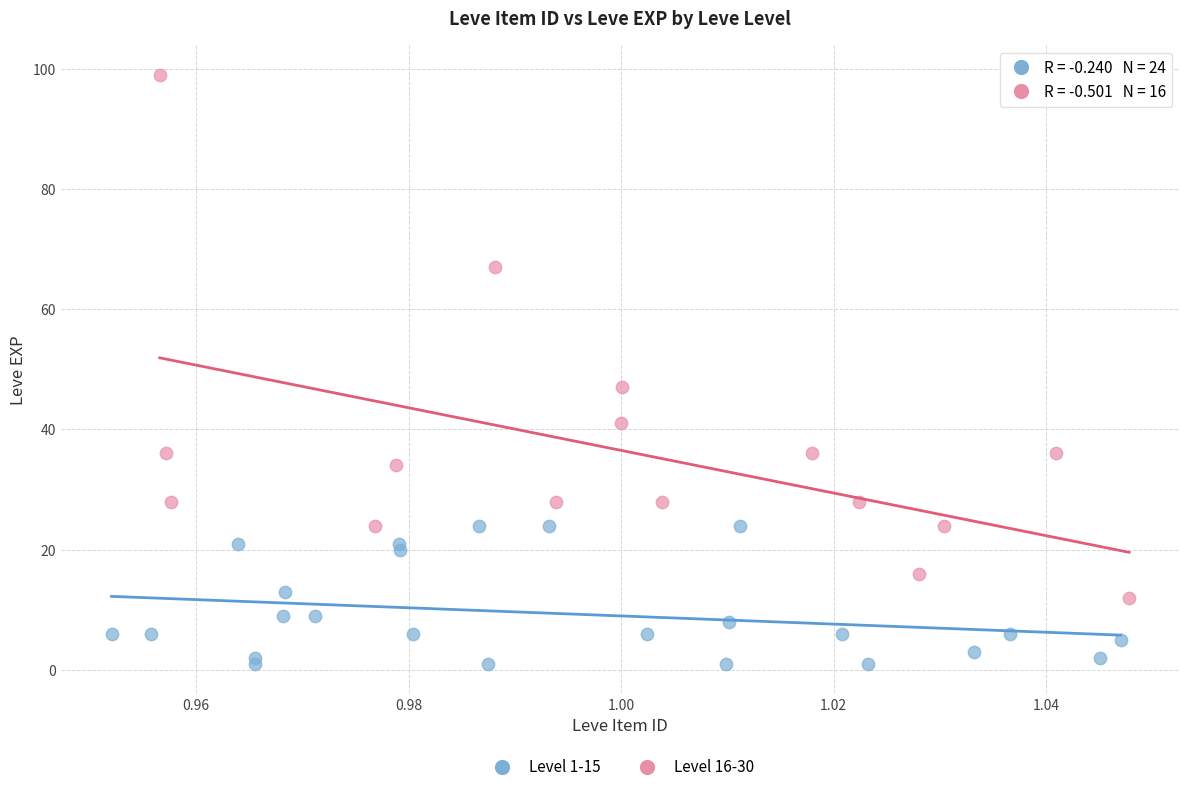

Which series has the largest Y range (max minus min)?

Level 16-30